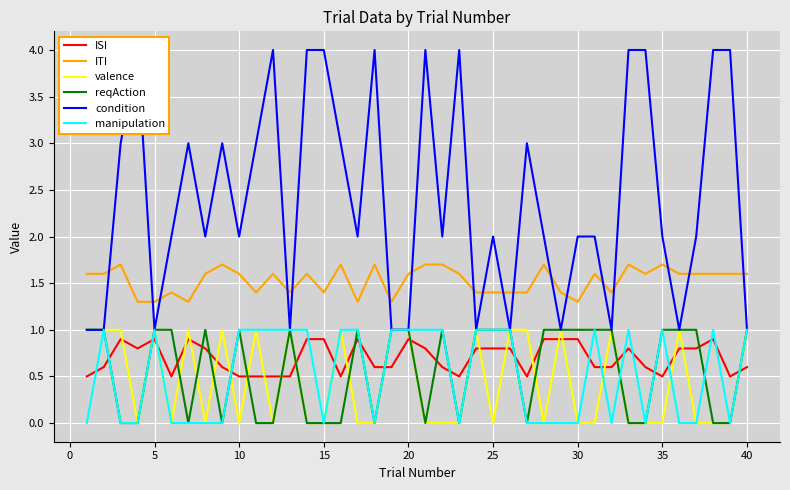

What is the difference between the second highest and second lowest values in the manipulation series?

1.0